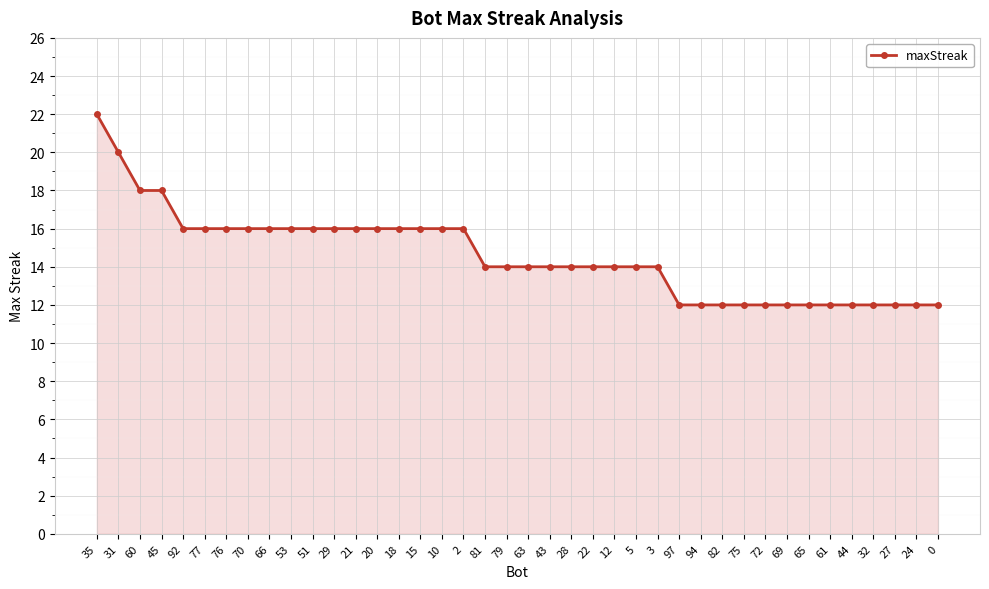

Approximately how many times larger is the value at 22 compared to 31?

0.7